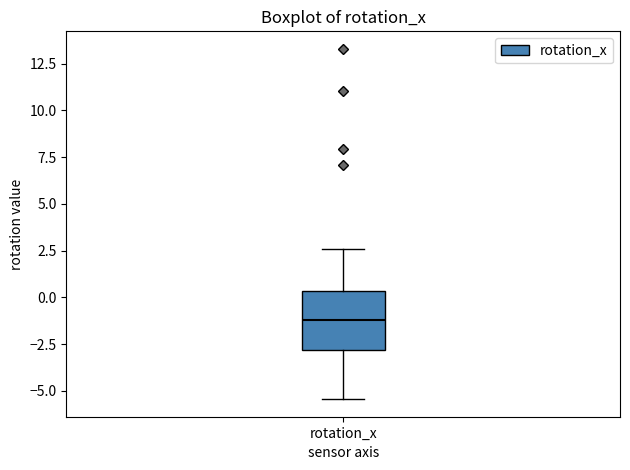

Transcribe this box plot: give where the median line is, the range the box spans, and where the two whiskers end, as read against the y-axis. The values are not printed on the chart, so give them approximately, as read against the axis.

median -1.0, box -3.0 to 0.5, whiskers -5.5 to 2.5